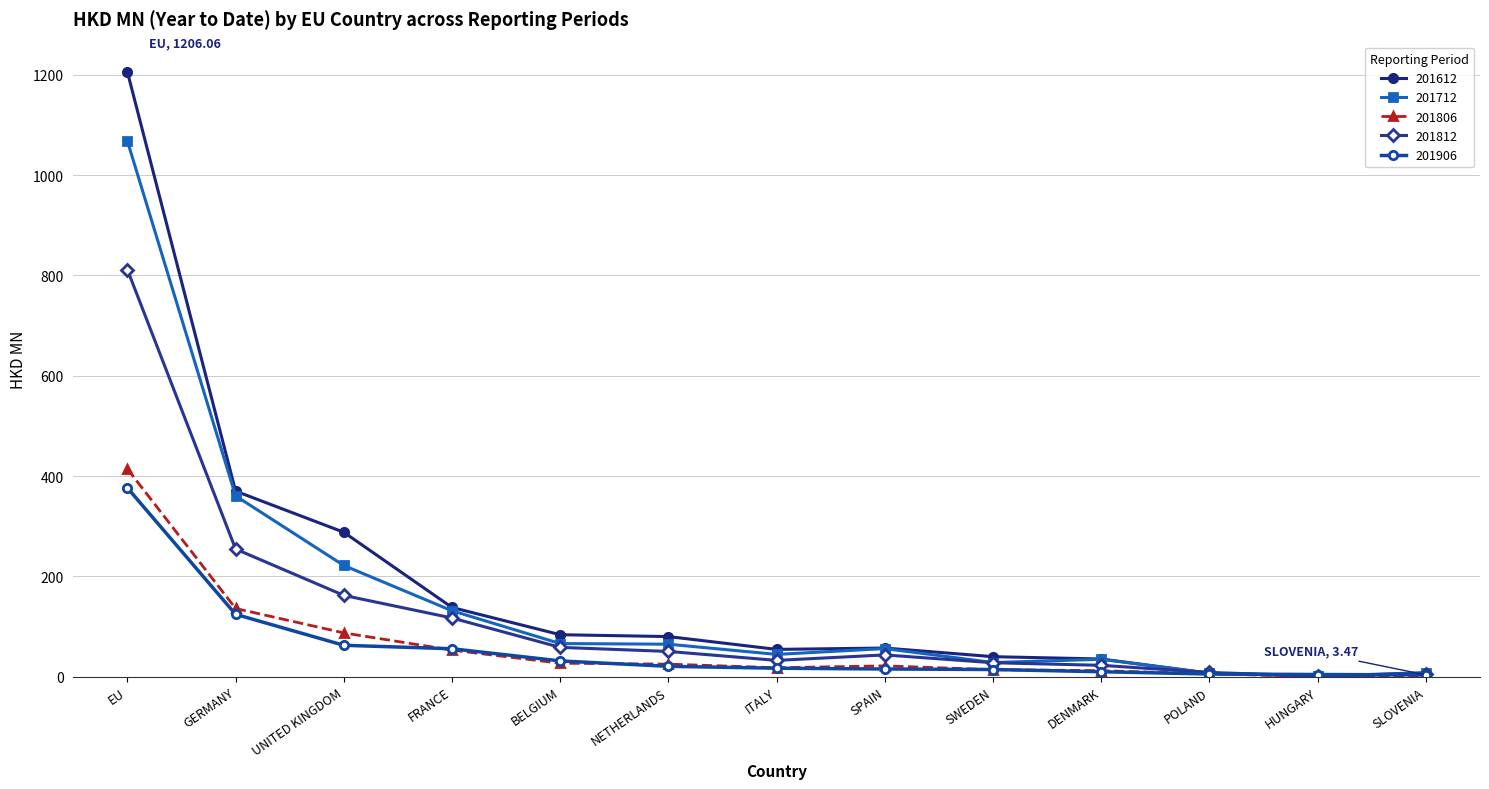

What is the sum of all 201906 values?

739.6